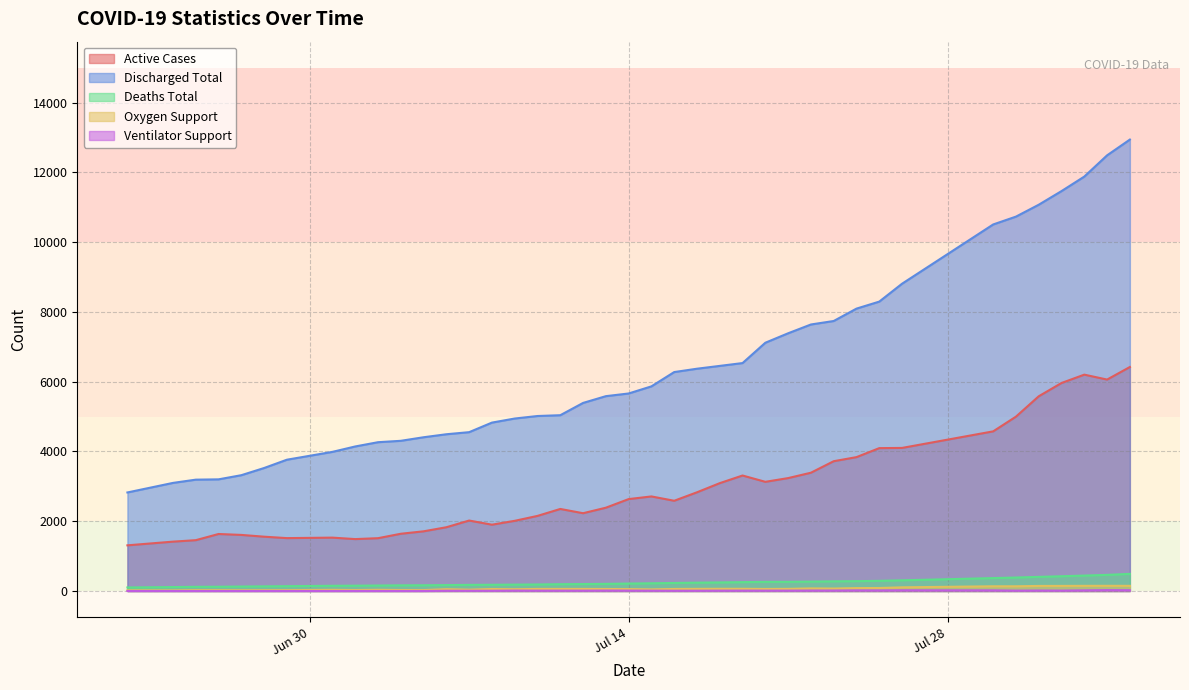

True or false: Discharged Total and Deaths Total cross at least once.

False